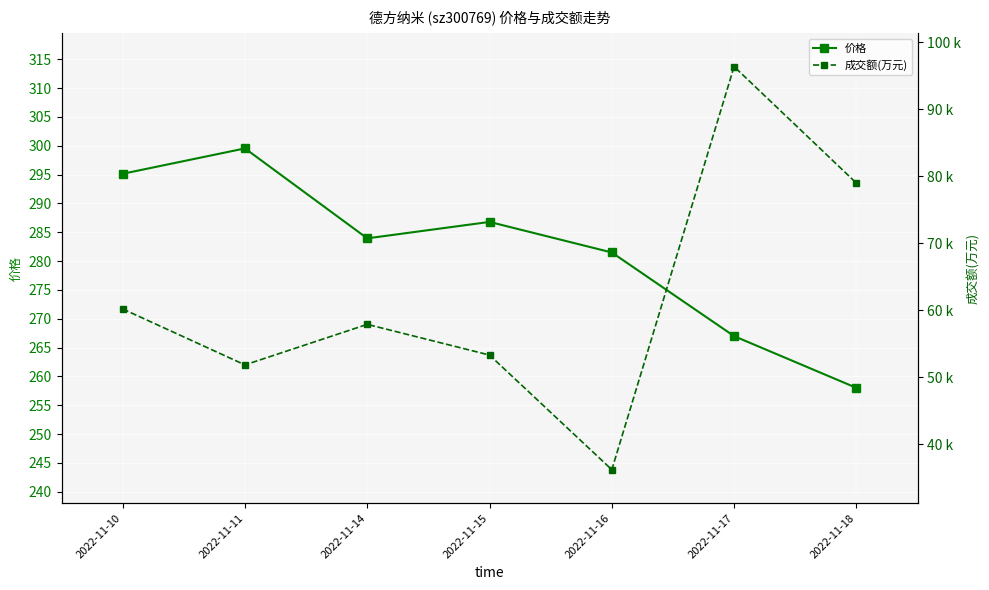

At how many categories does at least one series exceed 15769?

7